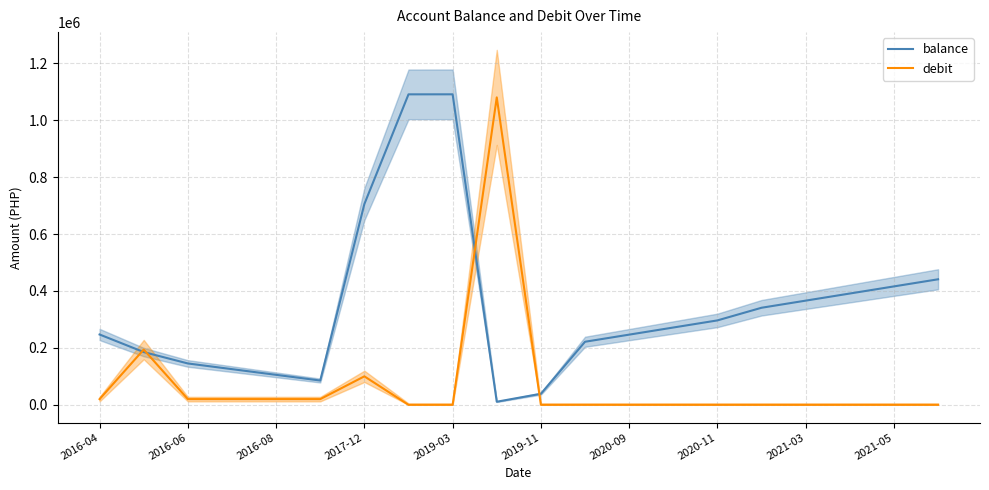

What is the maximum value for debit?

1080000.0